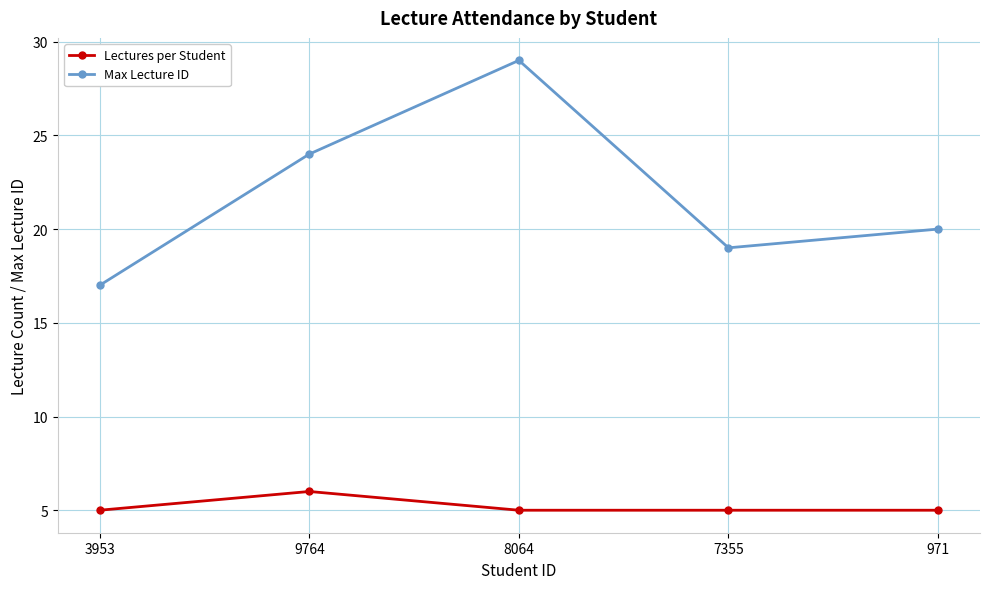

Reading right to left, what are all the values shown in this chart?

Lectures per Student: 5	5	5	6	5
Max Lecture ID: 20	19	29	24	17